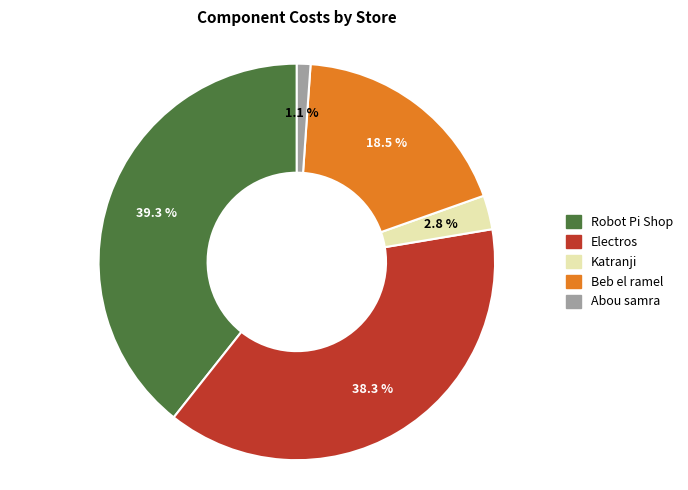

To the nearest percent, what is the difference between the largest and smallest slice percentages?

38%